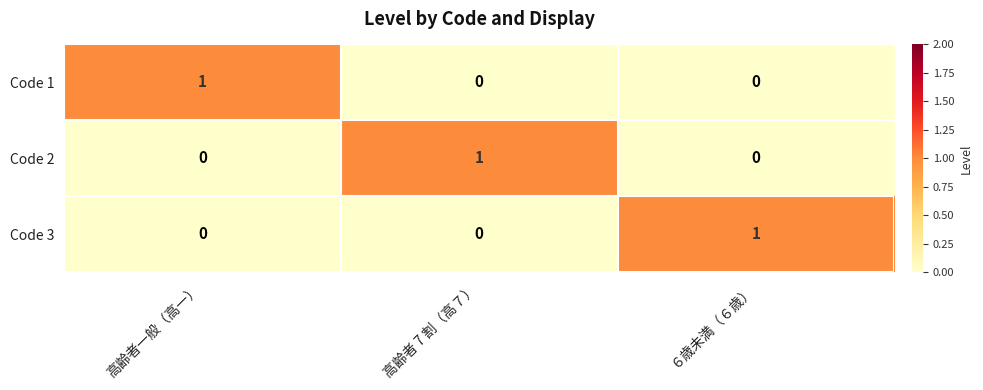

Reading left to right, what are all the values shown in this chart?

Code 1: 高齢者一般（高一）=1	高齢者 7 割（高７）=0	６歳未満（６歳）=0
Code 2: 高齢者一般（高一）=0	高齢者 7 割（高７）=1	６歳未満（６歳）=0
Code 3: 高齢者一般（高一）=0	高齢者 7 割（高７）=0	６歳未満（６歳）=1